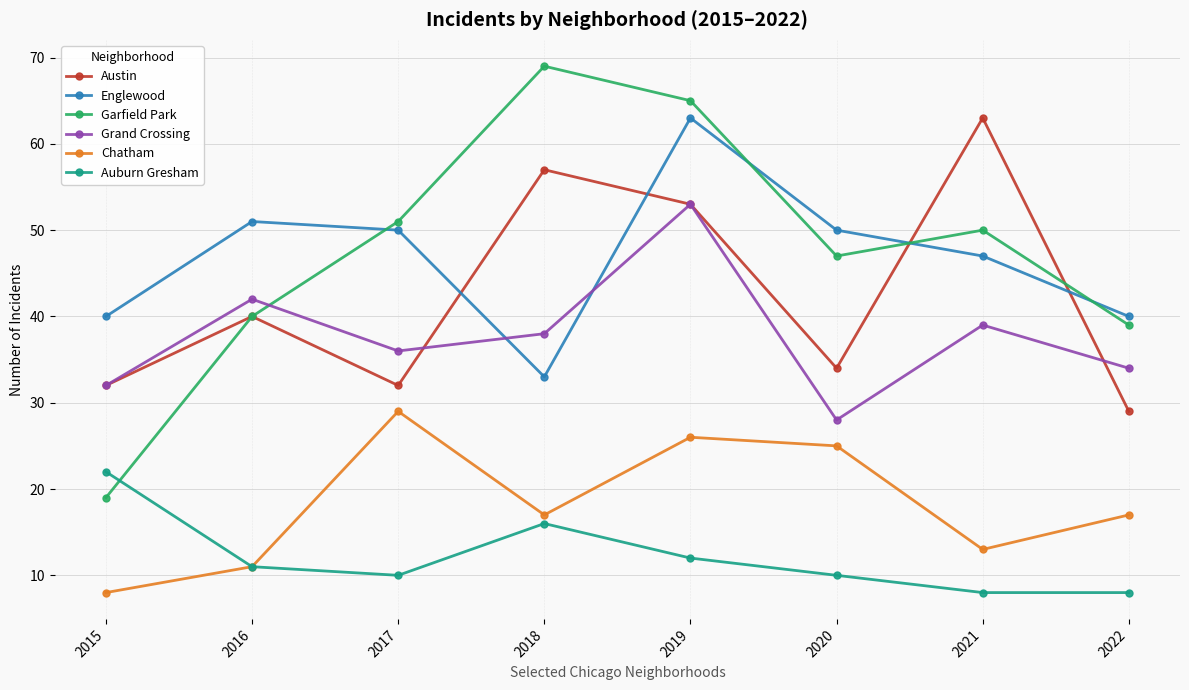

At which label does Garfield Park first exceed 50?

2017